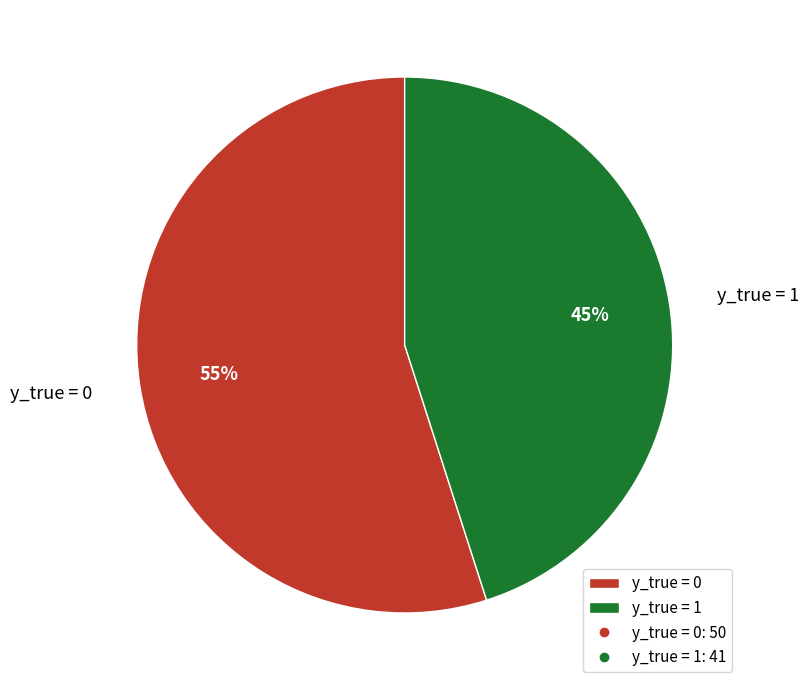

Count the number of slices in the pie.

2